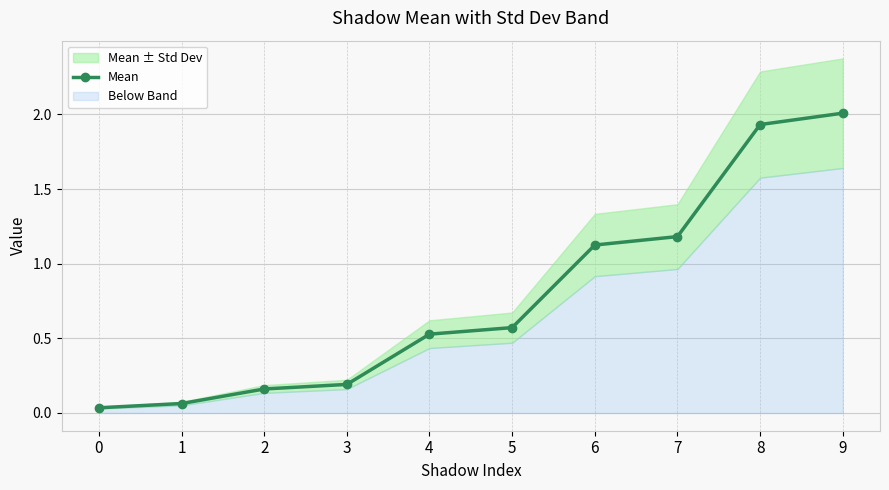

The Mean series shows 2.0 at 9. True or false?

True